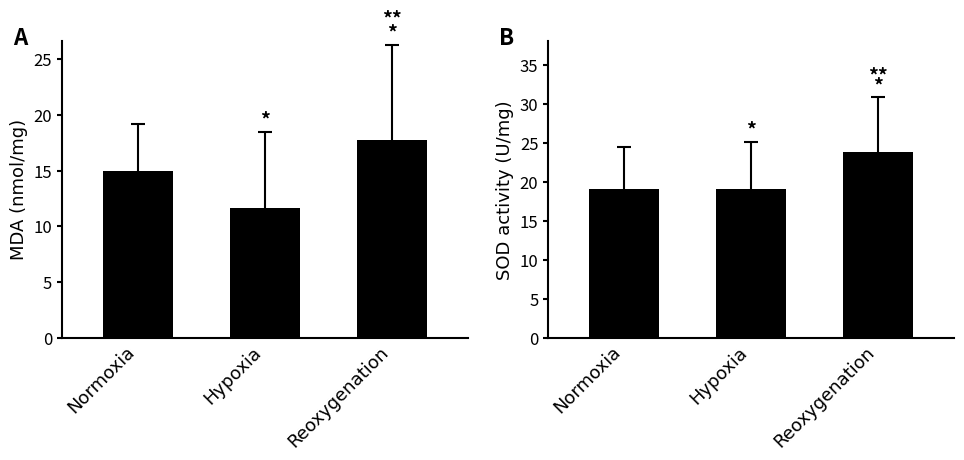

What is the sum of the col_1 values at Normoxia and Reoxygenation?

32.8